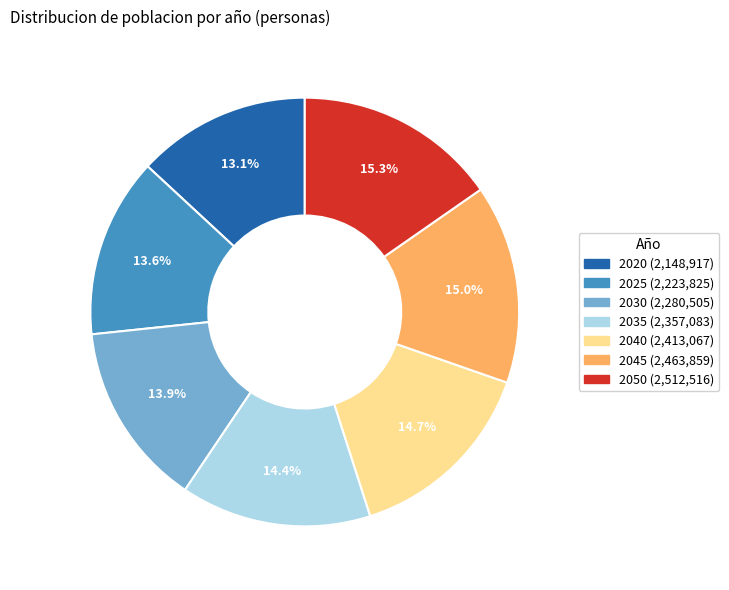

To the nearest percent, what percentage of the pie is 2030?

14%